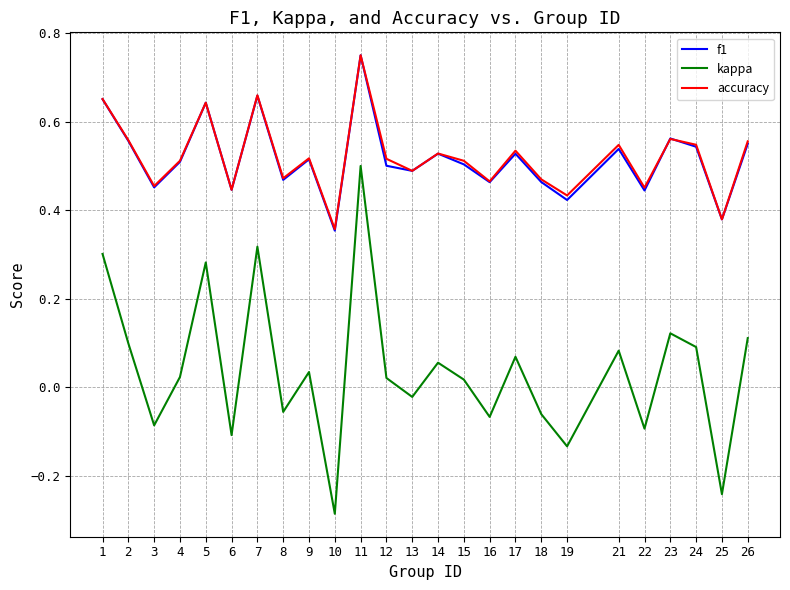

At which category is the sum across all series the highest?

11